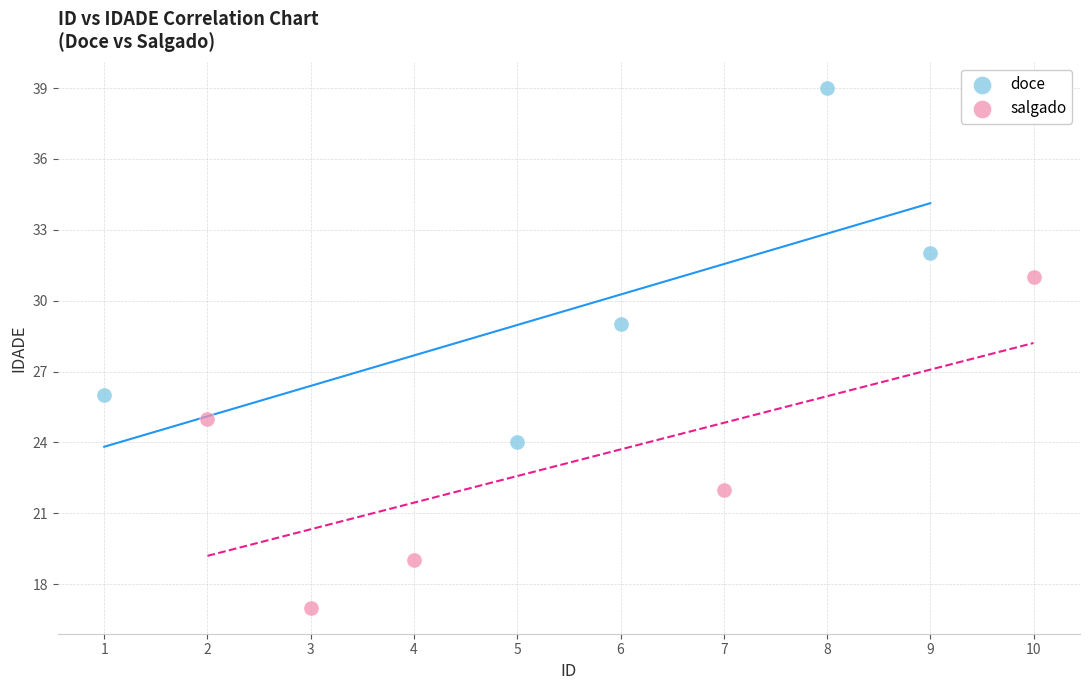

What are all the series names shown in the legend?

doce, salgado